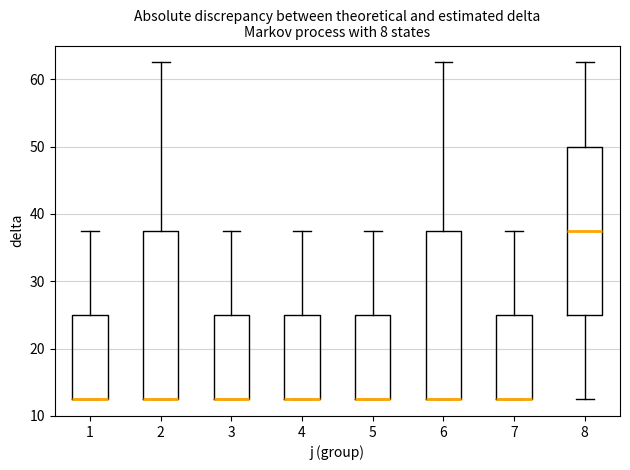

Reading left to right, transcribe this box plot: for each box, give where its median line is, the range the box spans, and where its two whiskers end, as read against the y-axis. The values are not printed on the chart, so give them approximately, as read against the axis.

1: median 13 (drawn on the box's lower edge), box 13 to 25, whiskers 13 to 38
2: median 13 (drawn on the box's lower edge), box 13 to 38, whiskers 13 to 63
3: median 13 (drawn on the box's lower edge), box 13 to 25, whiskers 13 to 38
4: median 13 (drawn on the box's lower edge), box 13 to 25, whiskers 13 to 38
5: median 13 (drawn on the box's lower edge), box 13 to 25, whiskers 13 to 38
6: median 13 (drawn on the box's lower edge), box 13 to 38, whiskers 13 to 63
7: median 13 (drawn on the box's lower edge), box 13 to 25, whiskers 13 to 38
8: median 38, box 25 to 50, whiskers 13 to 63